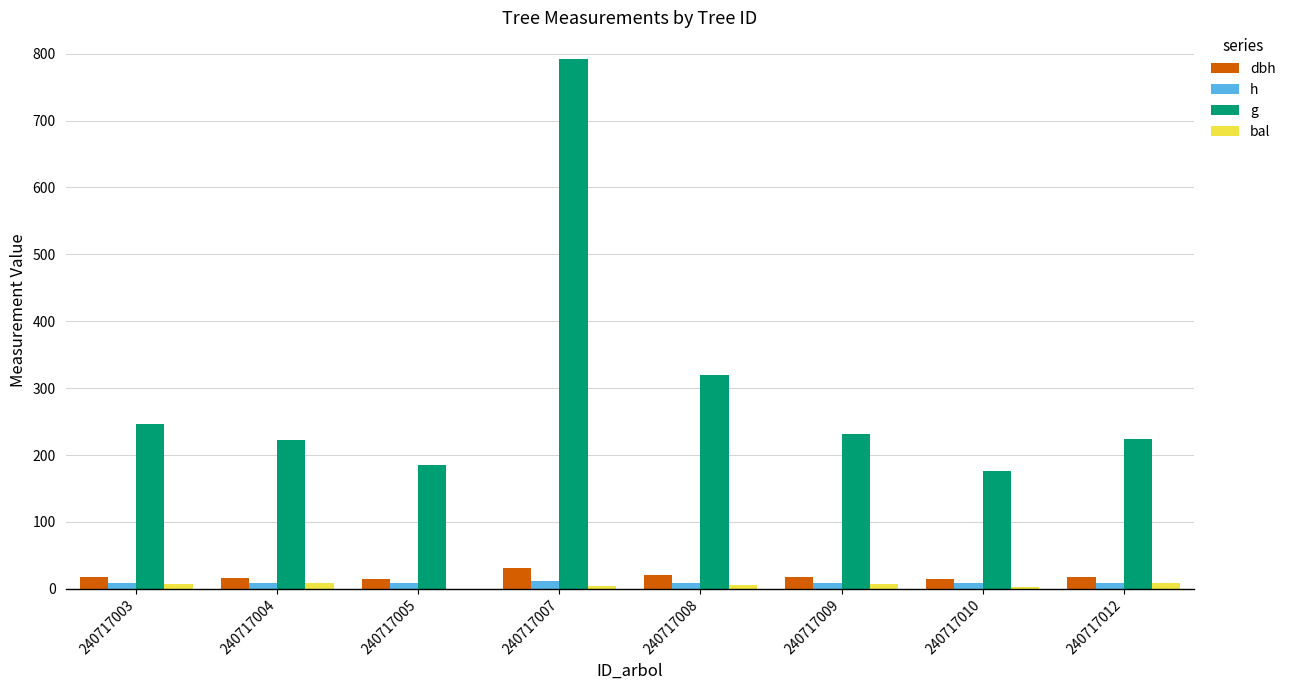

What is the approximate value of bal at 240717007?

4.6